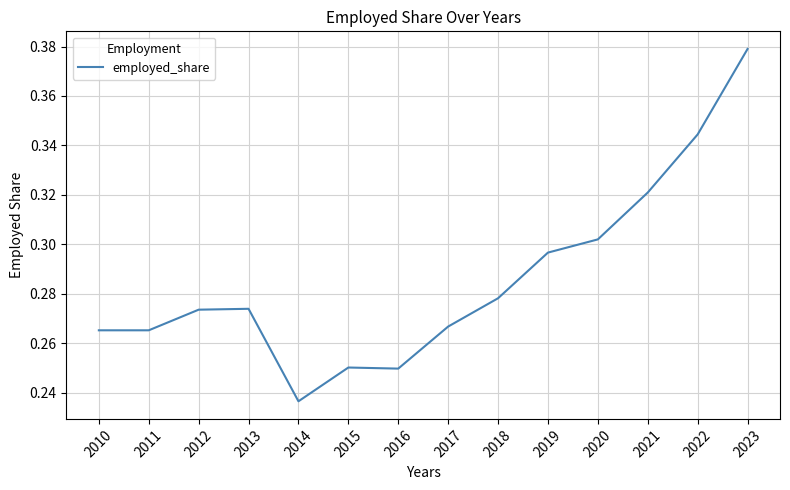

At which category does the chart reach its peak across all series?

2023